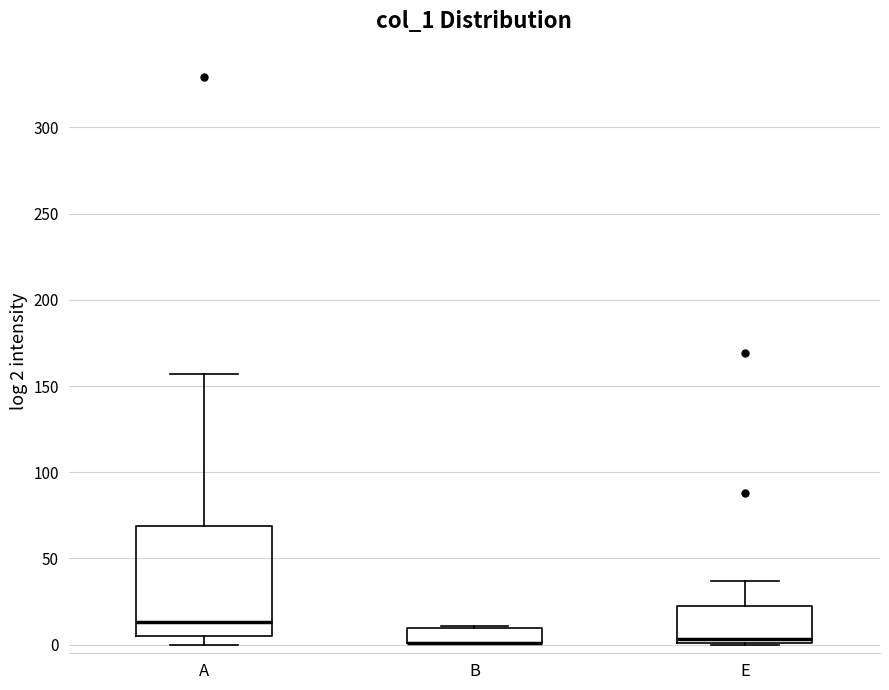

Where is the upper edge of the box for B on the y-axis? The values are not printed on the chart, so give them approximately, as read against the axis.

10